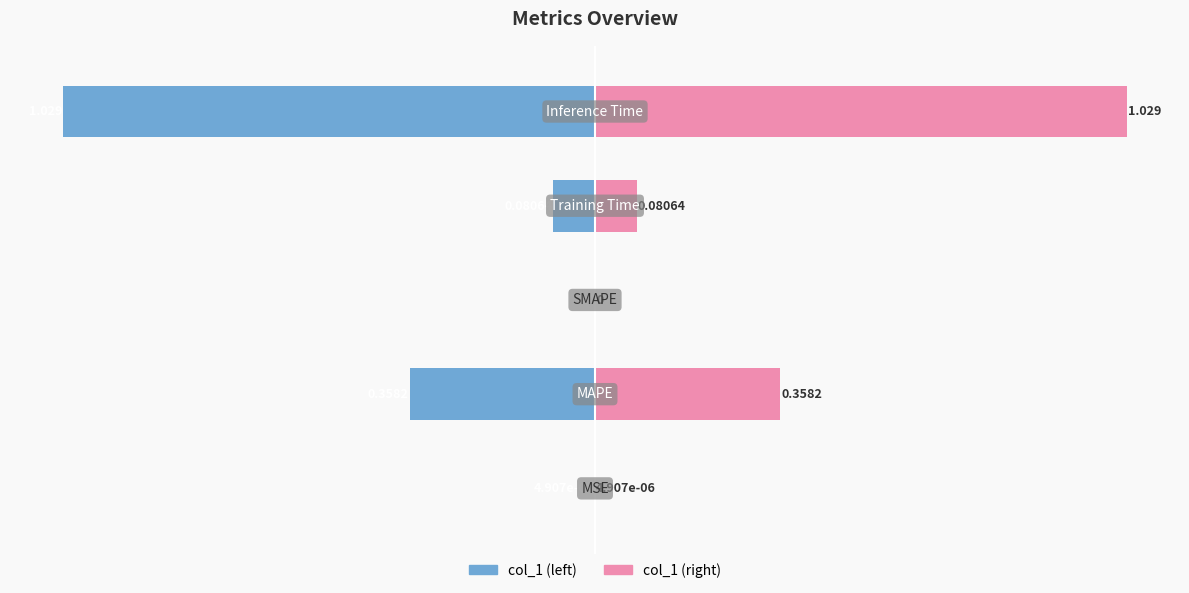

Is it true that col_1 (right) equals 0.0 at −1.5?

False